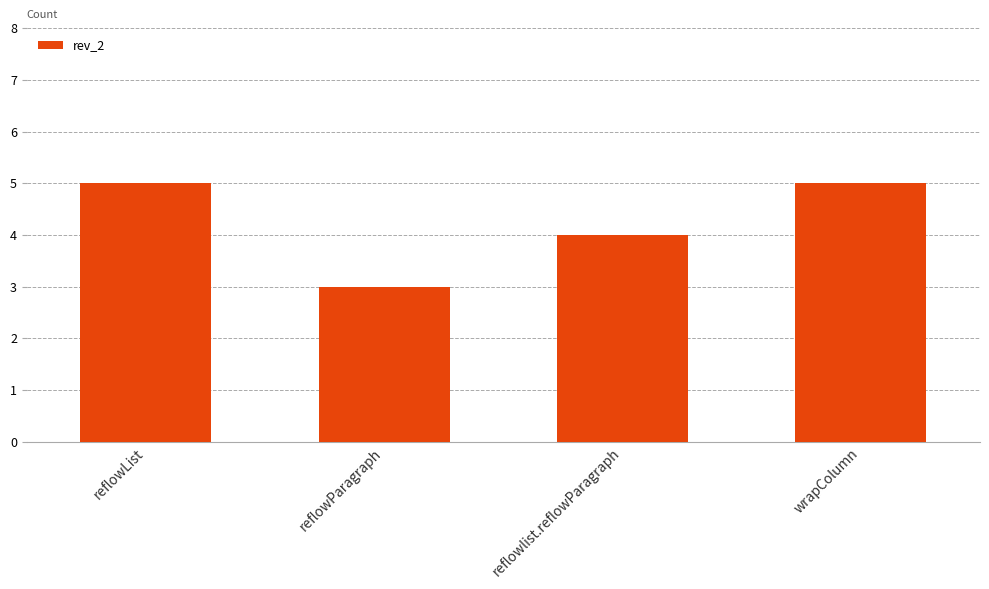

What is the label of the 2nd bar from the left?

reflowParagraph